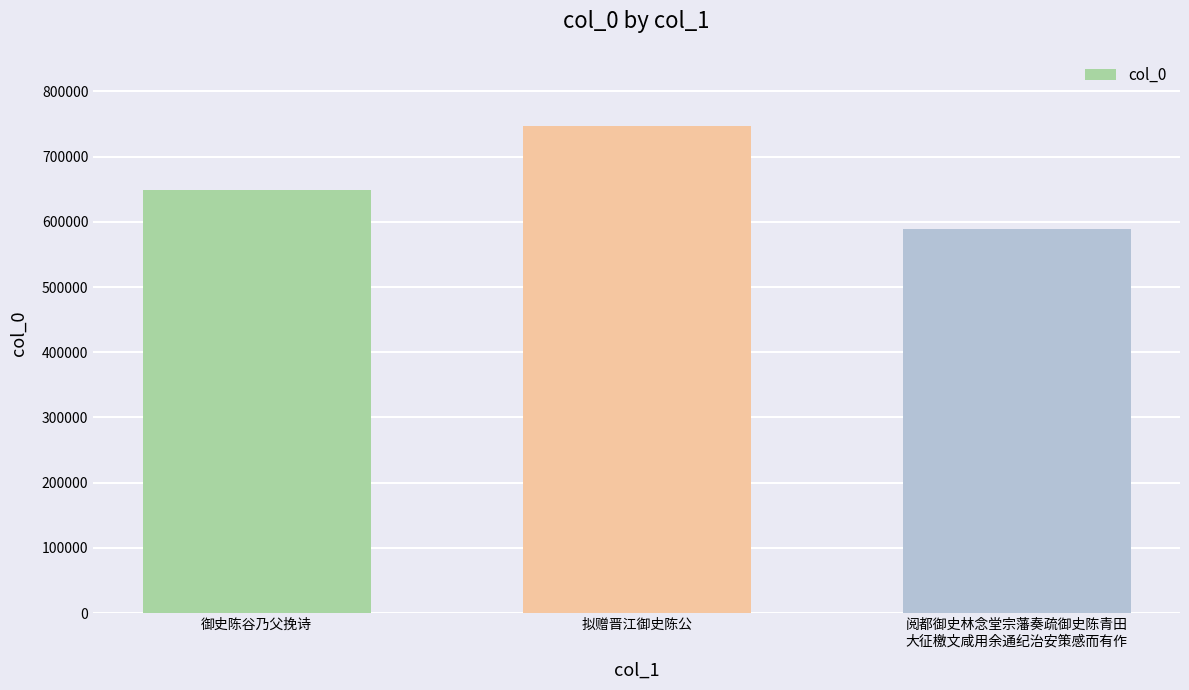

True or false: the data shows 746882 at 拟赠晋江御史陈公.

True